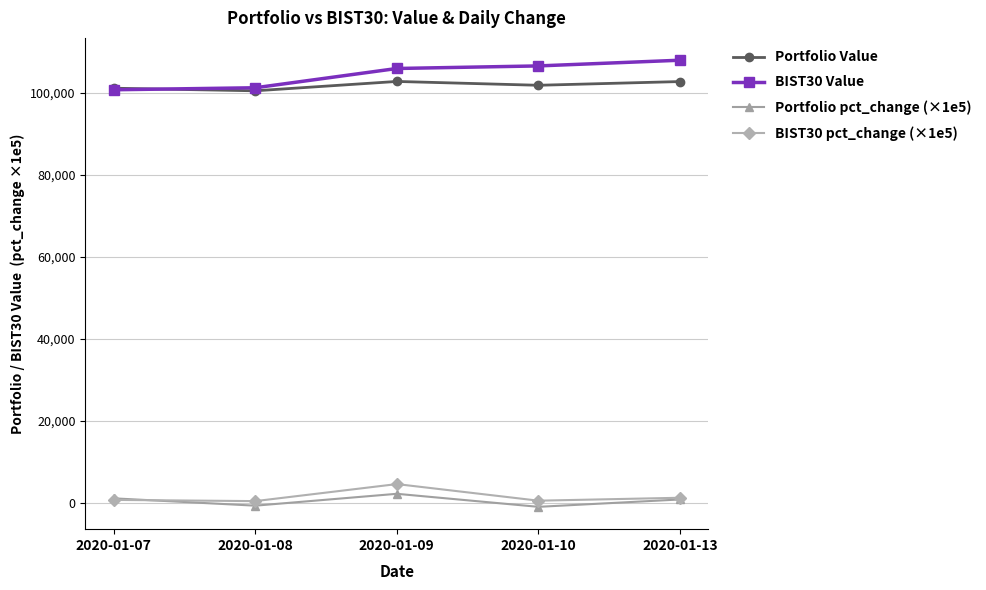

True or false: BIST30 Value has a value of 143940.0 at 2020-01-07.

False